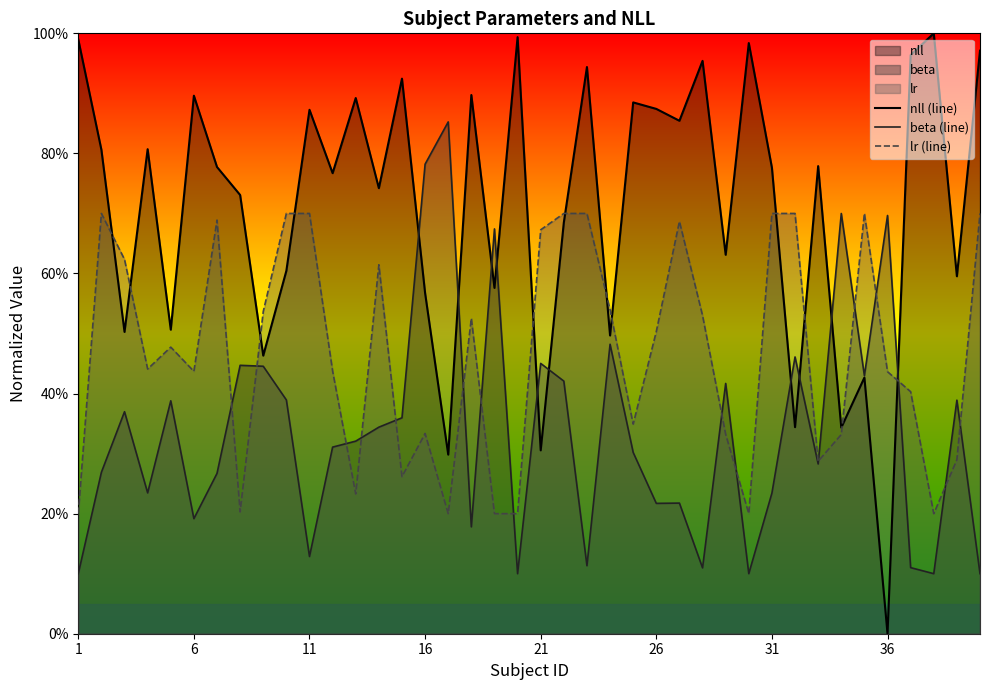

Rank the series at 36 from lowest to highest value.

nll (line), lr (line), beta (line)